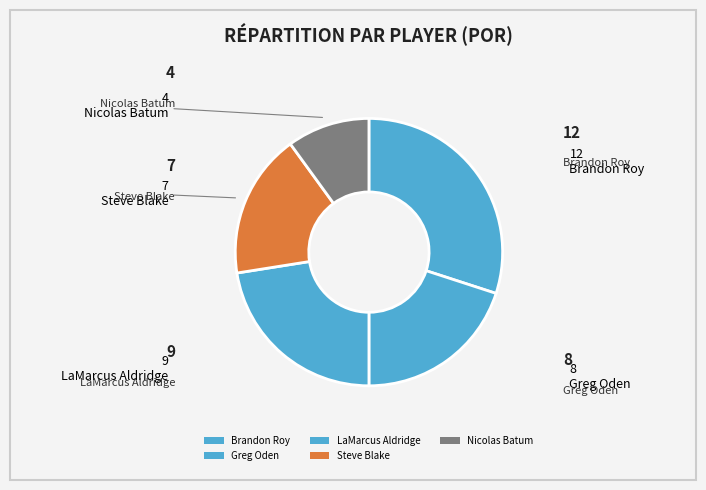

Count the number of slices in the pie.

5